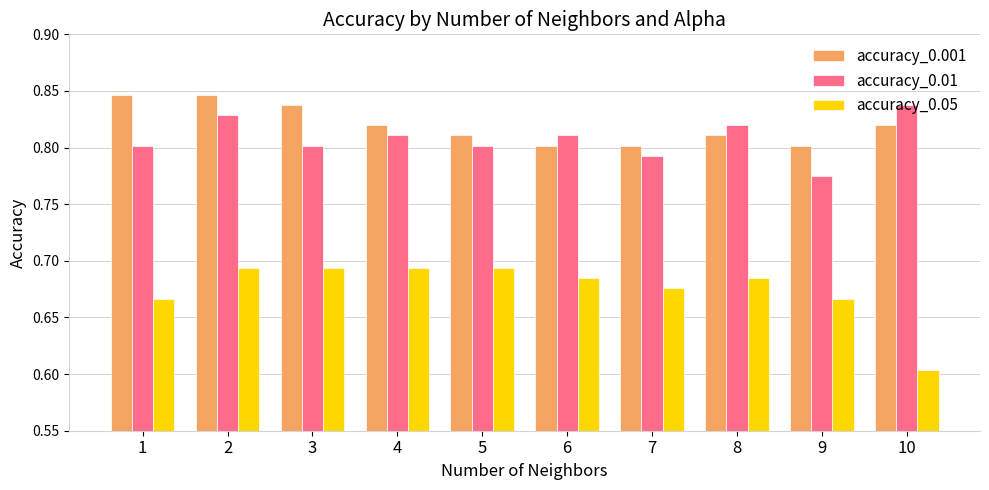

The accuracy_0.001 series shows 0.8 at 8. True or false?

True